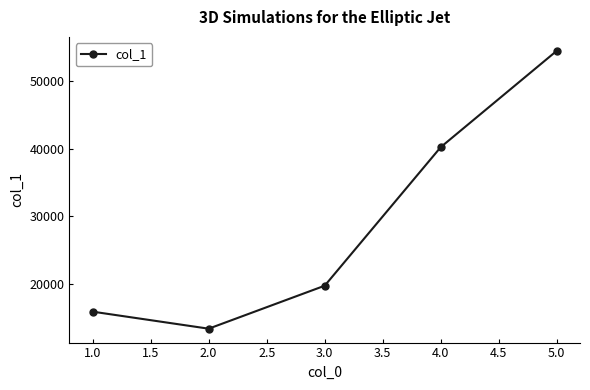

Reading right to left, extract all data points from this chart.

54480	40240	19762	13410	15927